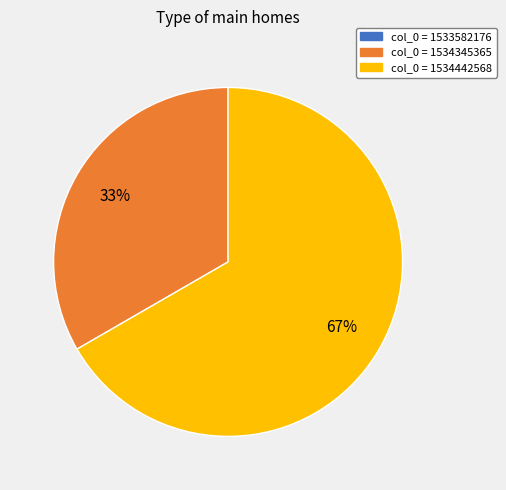

To the nearest percent, what is the average slice percentage?

50%